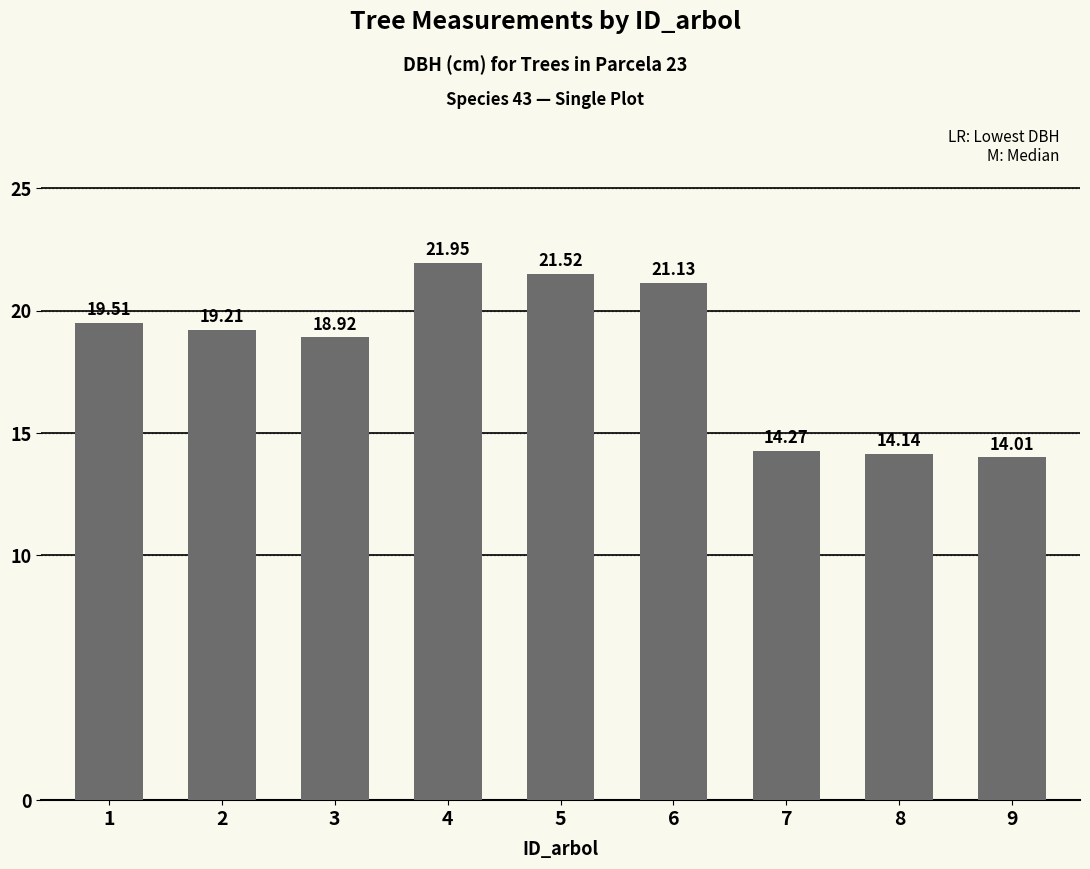

The value at 8 is 9.3. True or false?

False